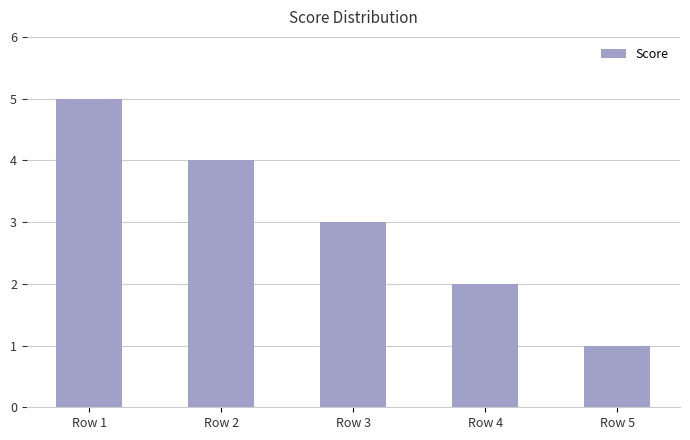

What is the difference between the values at Row 5 and Row 1?

4